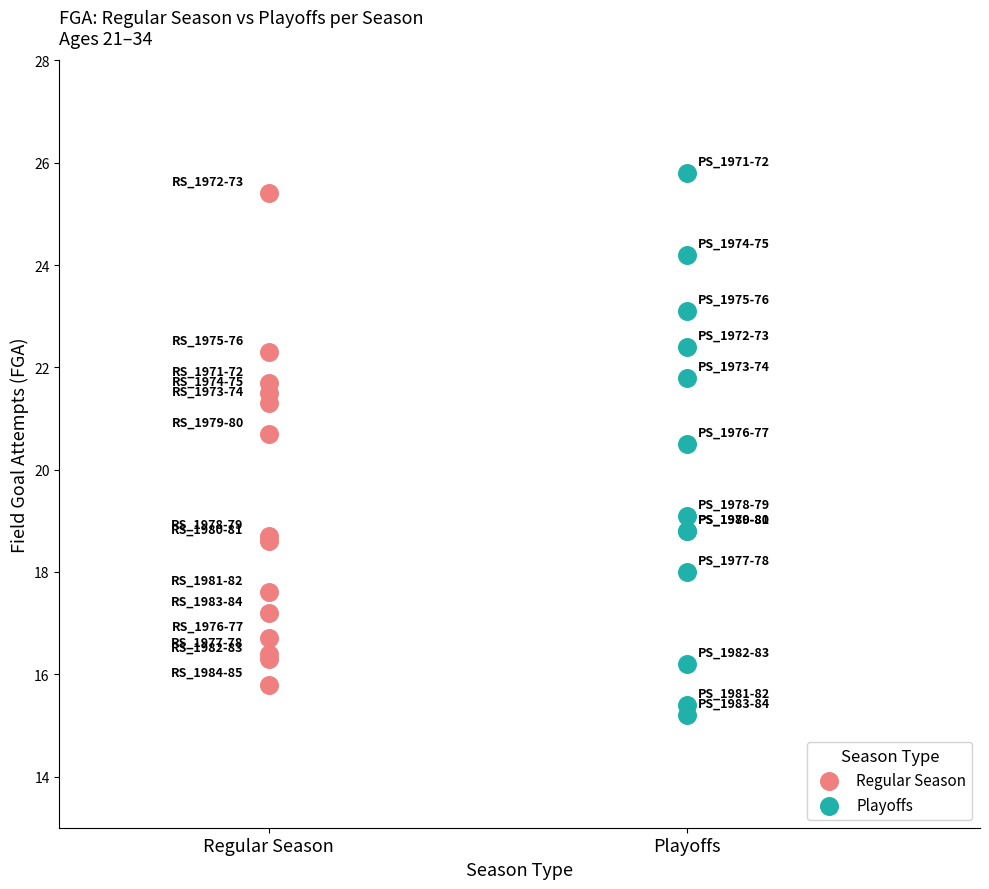

Which series contains the highest Y value?

Playoffs